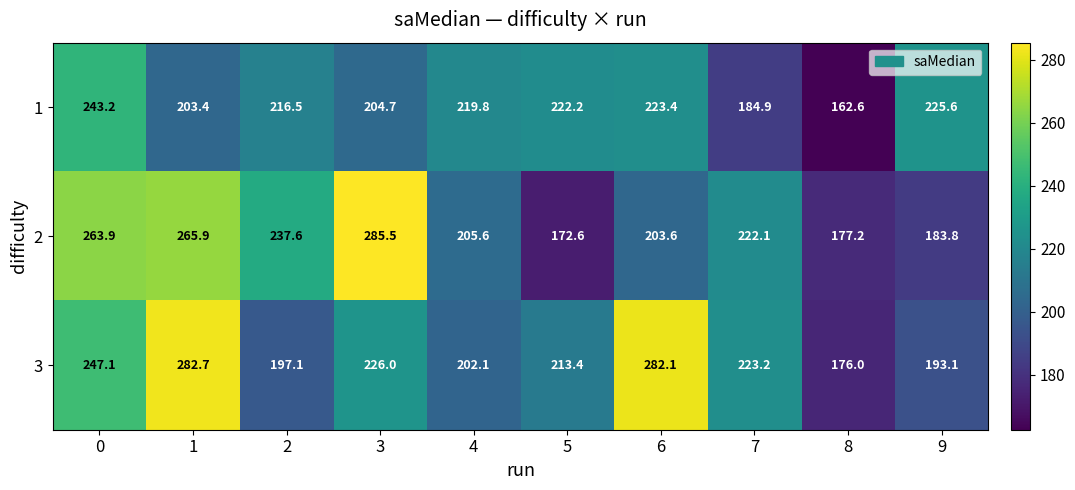

What is the difference between the highest and lowest values at 7?

38.3